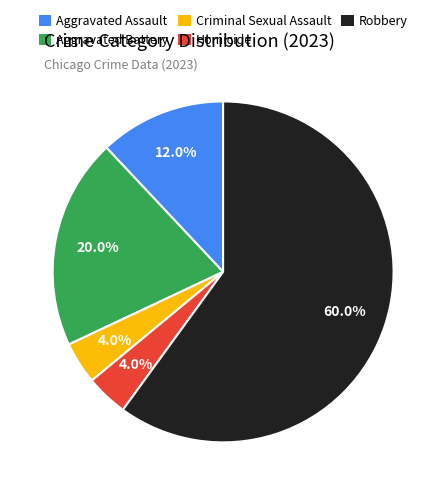

Approximately how many times larger is the value at Robbery compared to Criminal Sexual Assault?

15.0